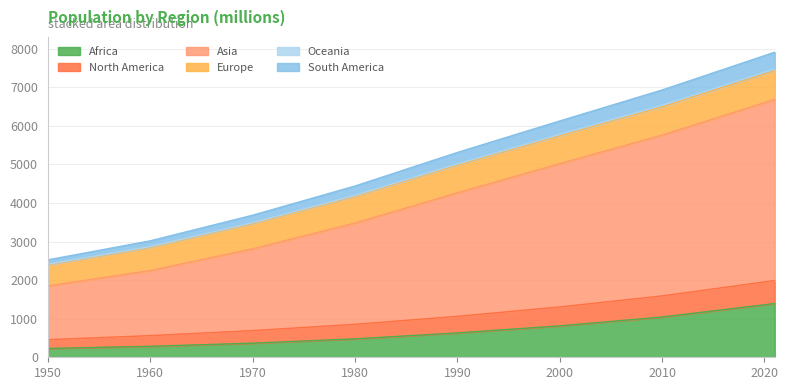

The value of Africa at 1980 is 478.0. True or false?

True